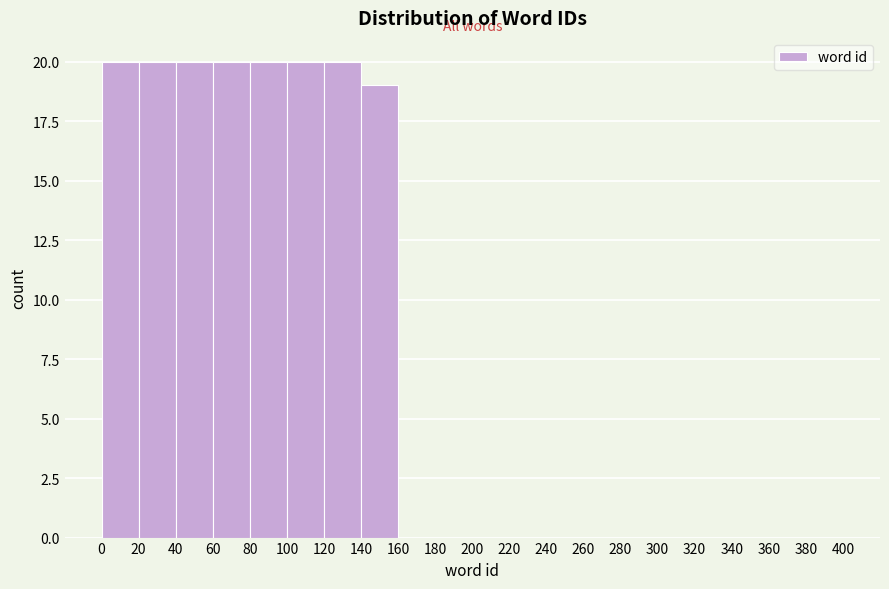

How tall is the bar that spans 40 to 60 on the x-axis? The values are not printed on the chart, so give them approximately, as read against the axis.

20